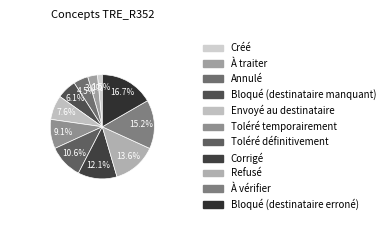

Is there a majority slice in this chart?

No